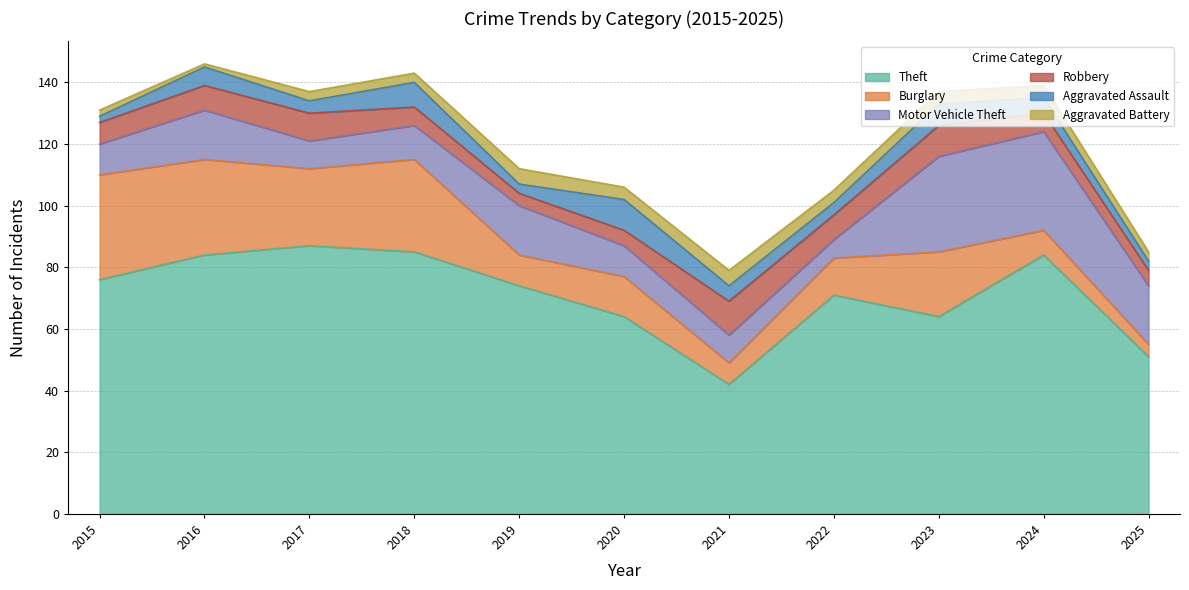

Reading left to right, list all the values displayed in this chart.

Theft: 76	84	87	85	74	64	42	71	64	84	51
Burglary: 34	31	25	30	10	13	7	12	21	8	4
Motor Vehicle Theft: 10	16	9	11	16	10	9	6	31	32	19
Robbery: 7	8	9	6	4	5	11	8	10	6	5
Aggravated Assault: 2	6	4	8	3	10	5	4	7	5	3
Aggravated Battery: 2	1	3	3	5	4	5	4	4	4	3